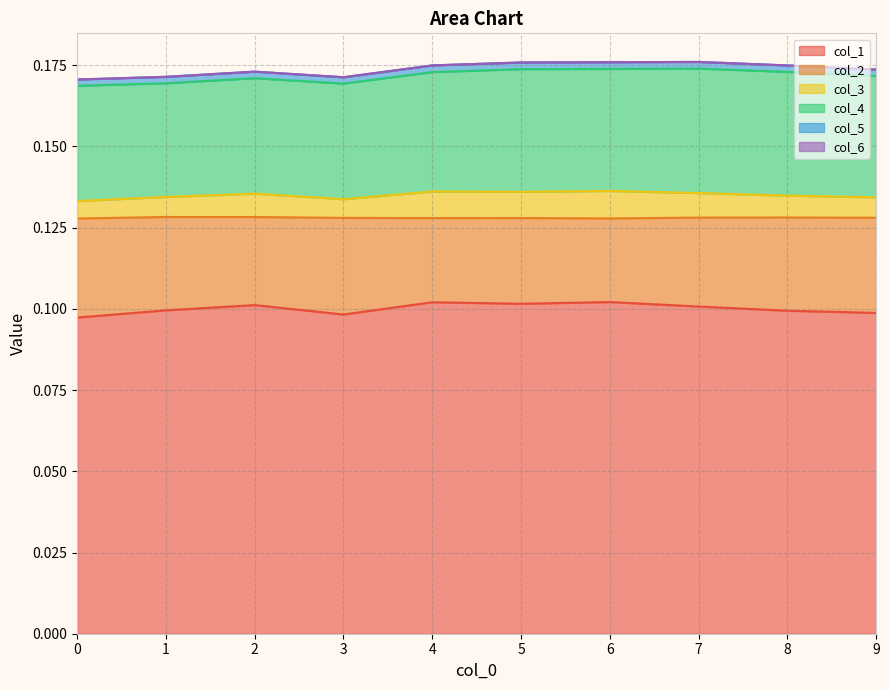

At which category is the sum across all series the highest?

7